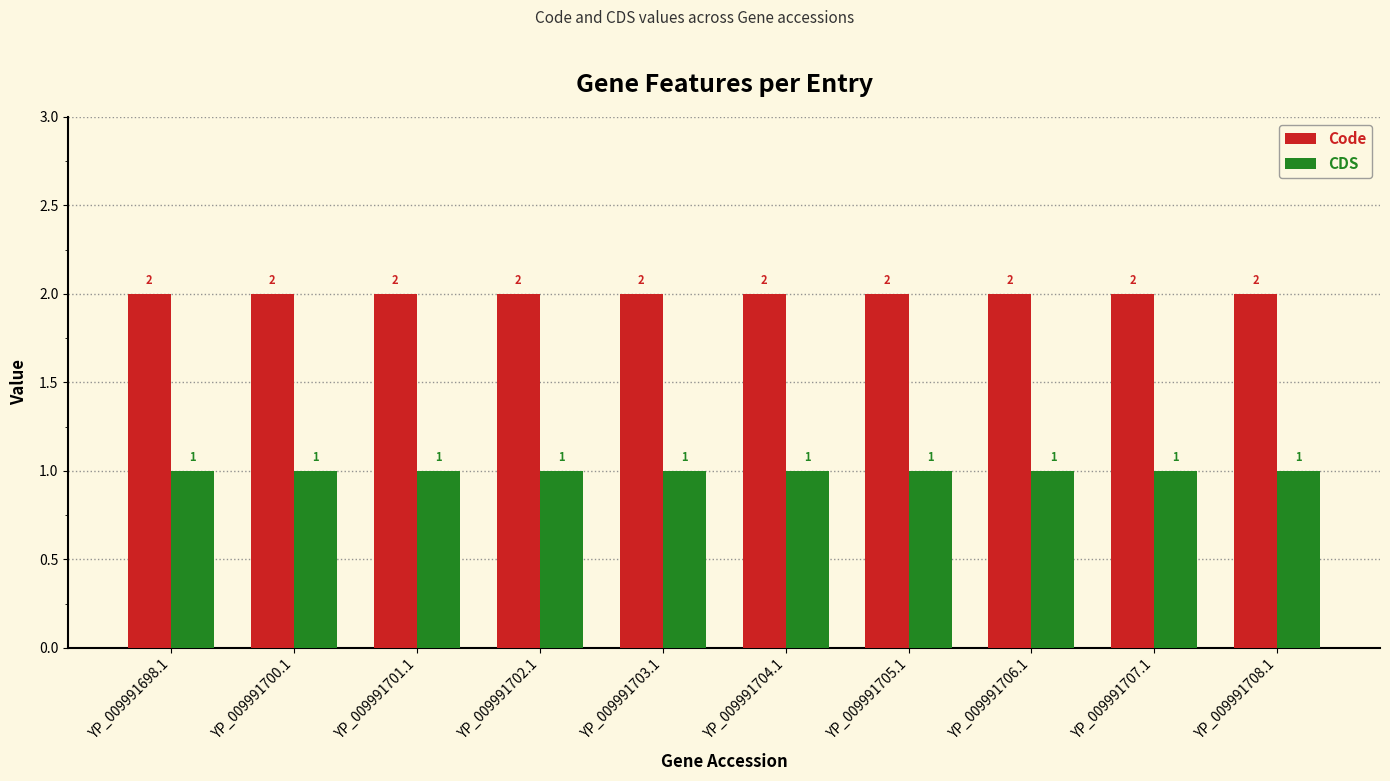

What is the sum of the CDS values at YP_009991703.1 and YP_009991698.1?

2